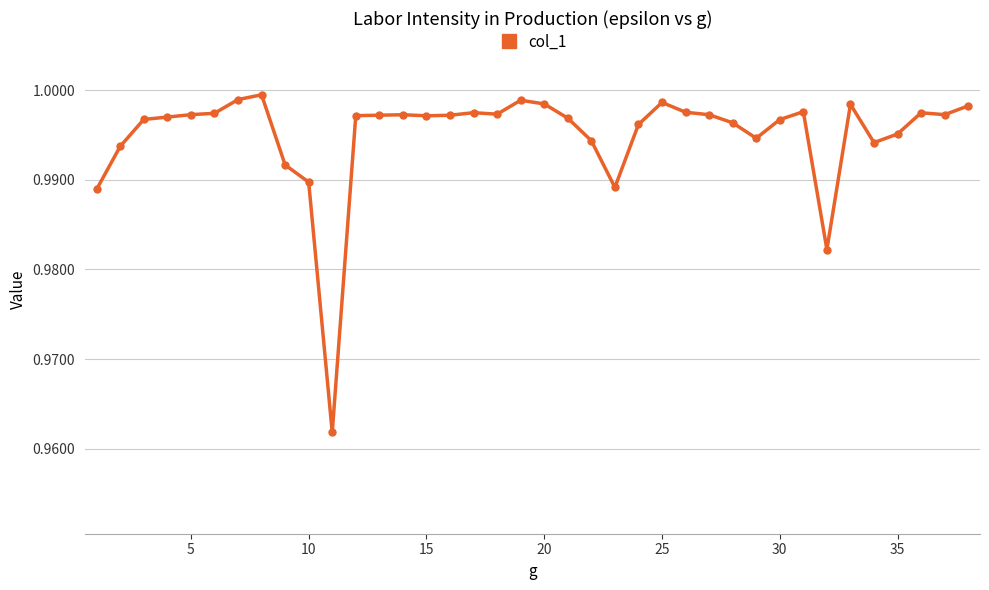

True or false: there are more than 0 points higher than both neighbors.

True